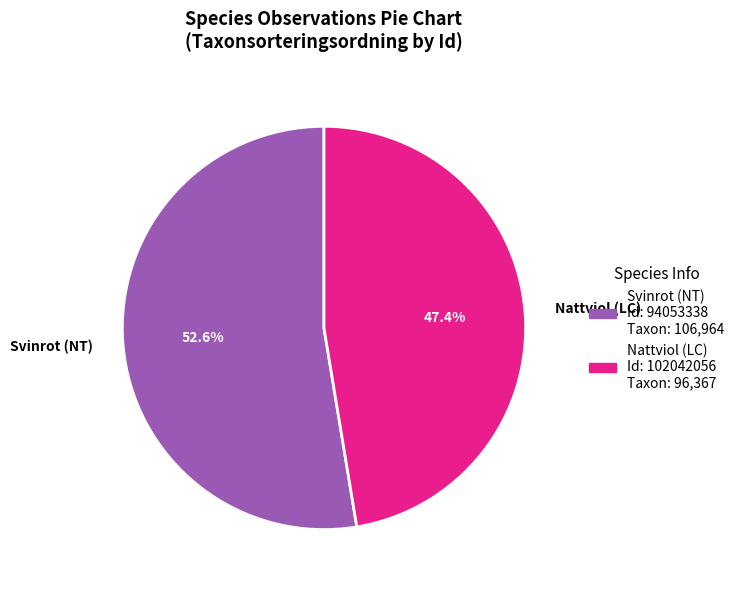

Which category accounts for the majority?

Svinrot (NT)